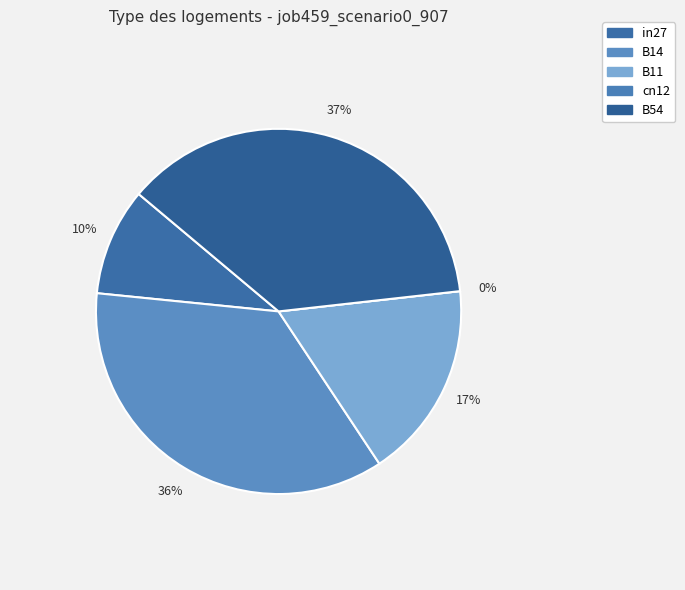

To the nearest percent, what is the average slice percentage?

20%